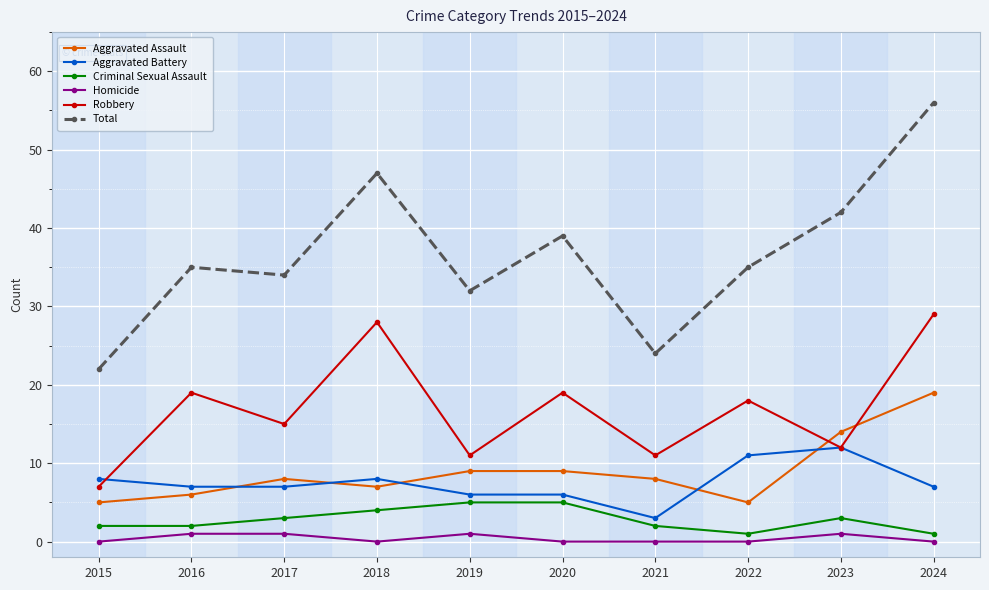

Reading left to right, what are all the values shown in this chart?

Aggravated Assault: 5	6	8	7	9	9	8	5	14	19
Aggravated Battery: 8	7	7	8	6	6	3	11	12	7
Criminal Sexual Assault: 2	2	3	4	5	5	2	1	3	1
Homicide: 0	1	1	0	1	0	0	0	1	0
Robbery: 7	19	15	28	11	19	11	18	12	29
Total: 22	35	34	47	32	39	24	35	42	56